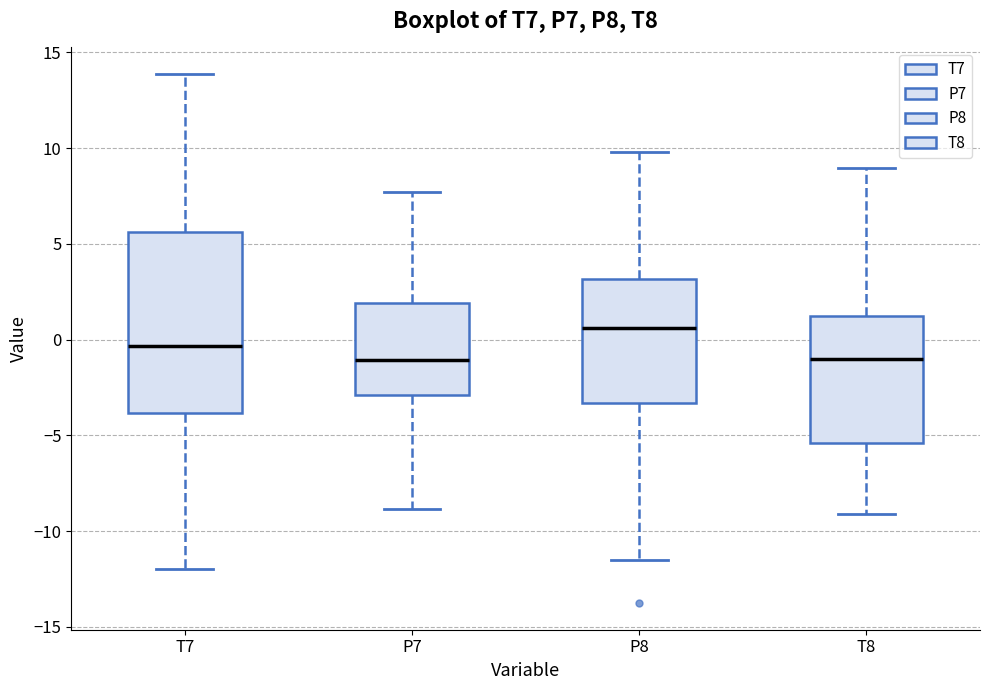

Where is the upper edge of the box for T8 on the y-axis? The values are not printed on the chart, so give them approximately, as read against the axis.

1.0